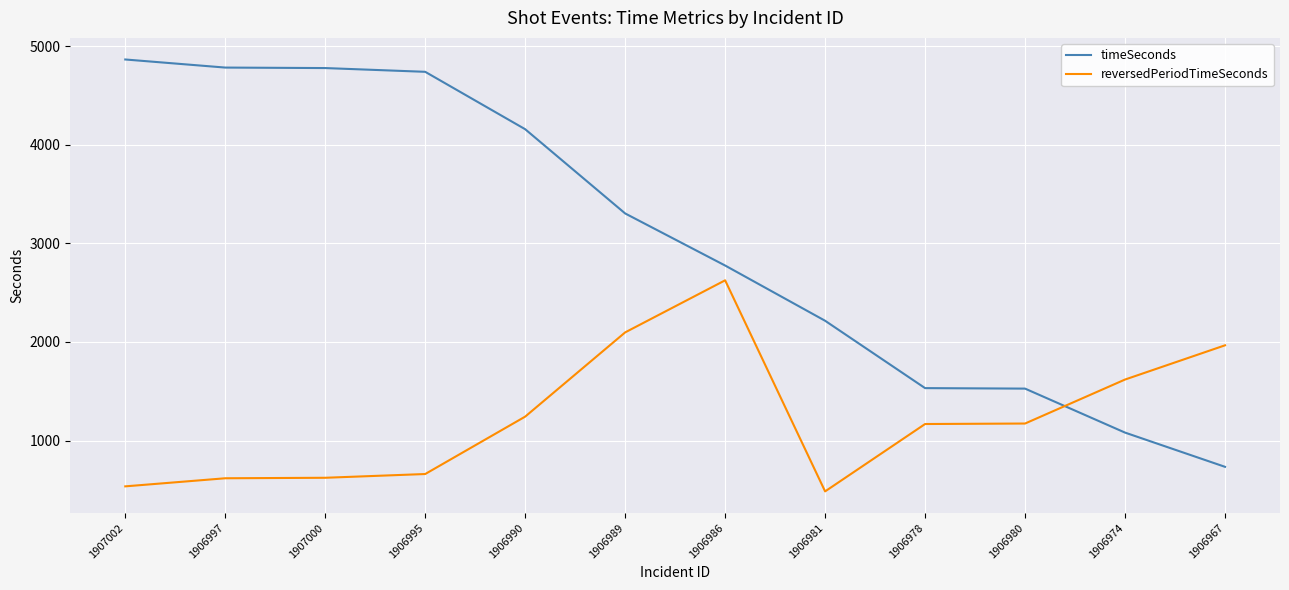

List the series in order of their peak value, highest first.

timeSeconds, reversedPeriodTimeSeconds